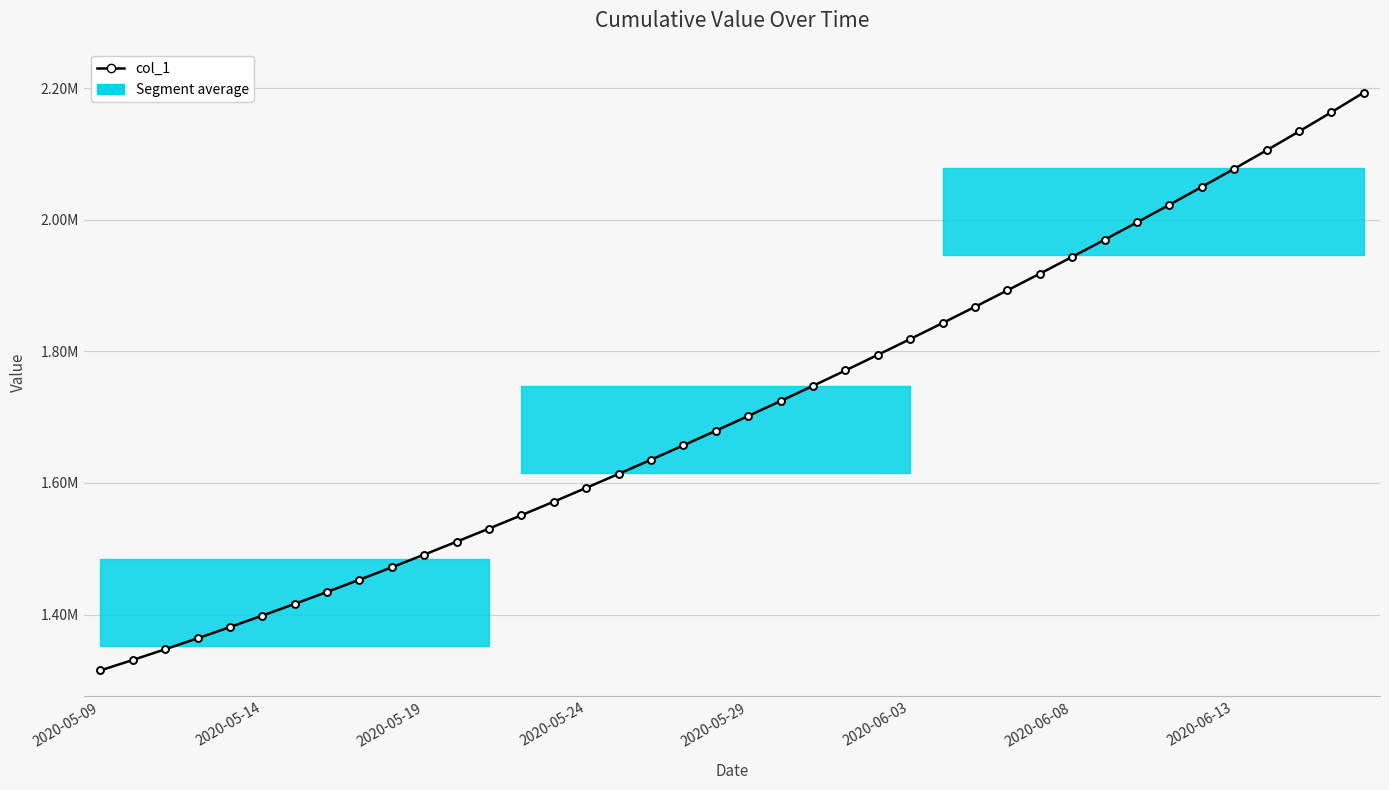

The value at 31 is 1969781.1. True or false?

True